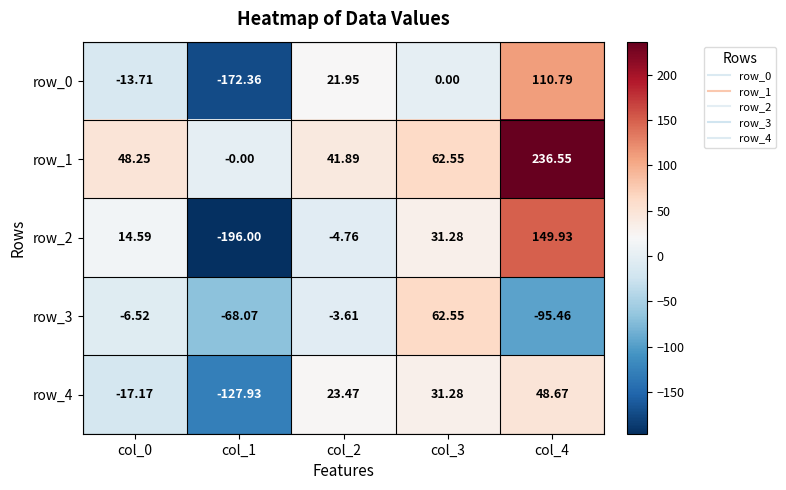

What is the difference between the maximum and minimum values in the row_2 series?

345.9